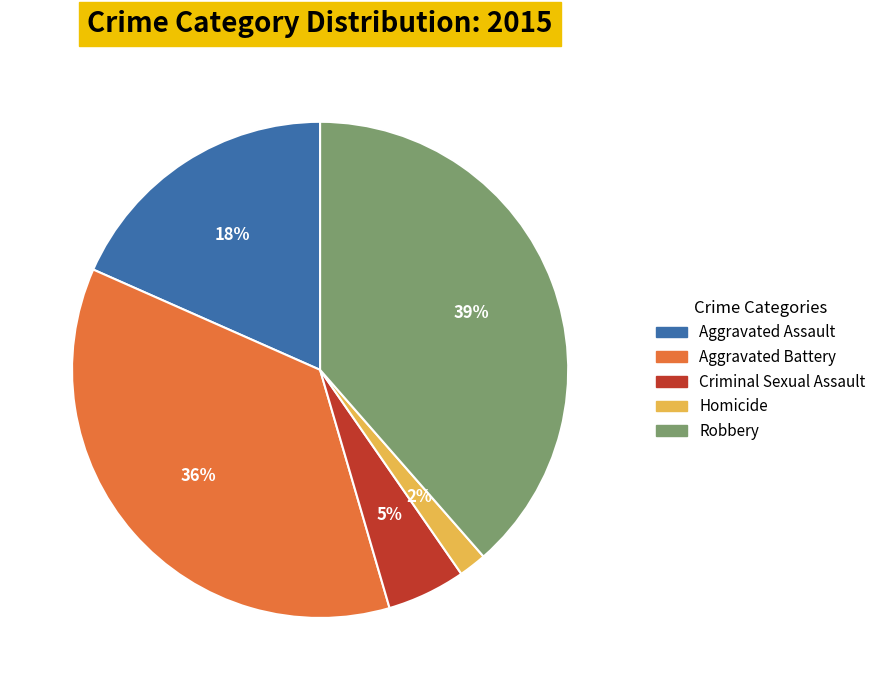

To the nearest percent, what is the combined percentage of Criminal Sexual Assault and Robbery?

44%